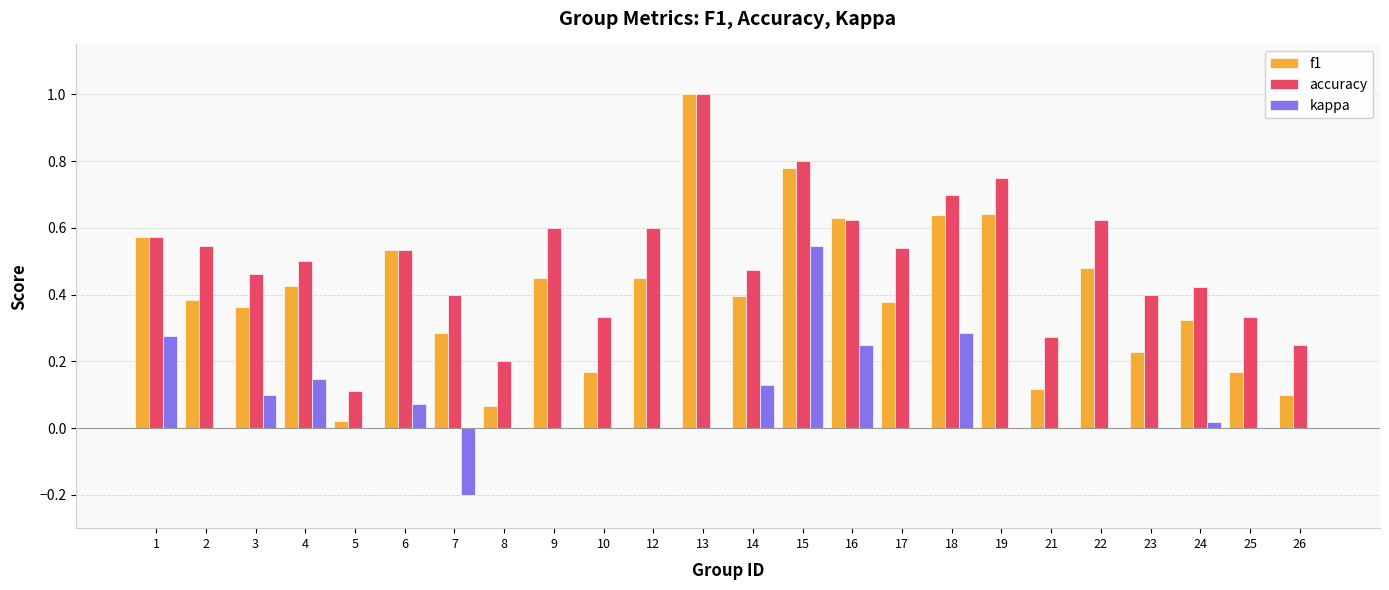

True or false: accuracy has a value of 0.3 at 13.

False